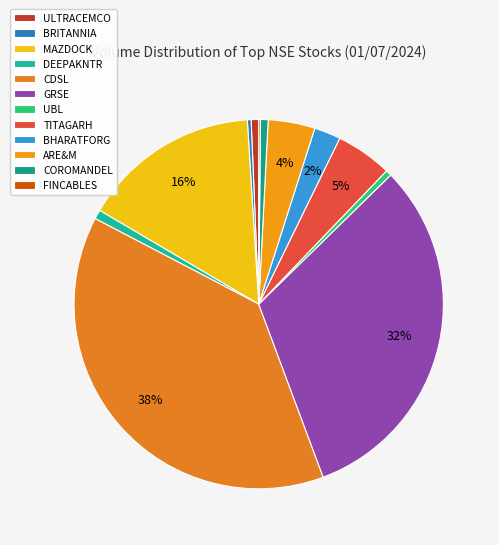

How many slices are in this pie chart?

12